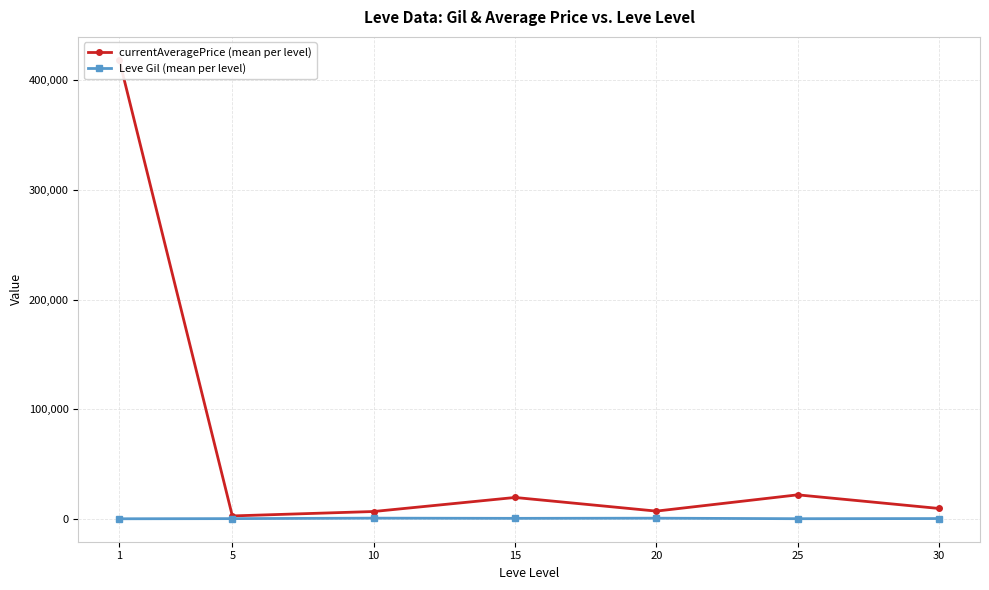

What is the difference between the second highest and minimum values in the Leve Gil (mean per level) series?

537.5